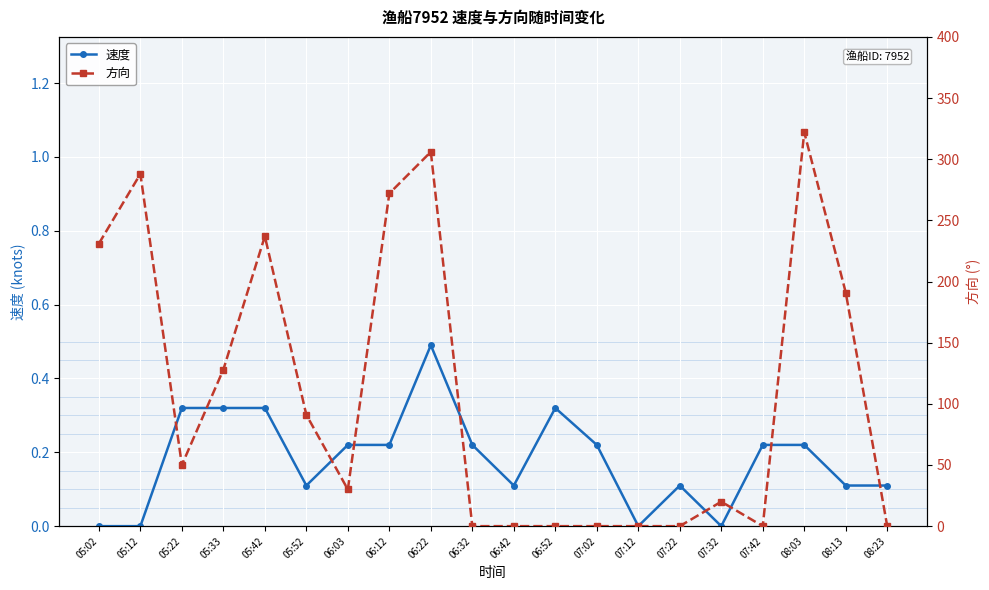

Where is 速度 nearest to the value 0?

05:02